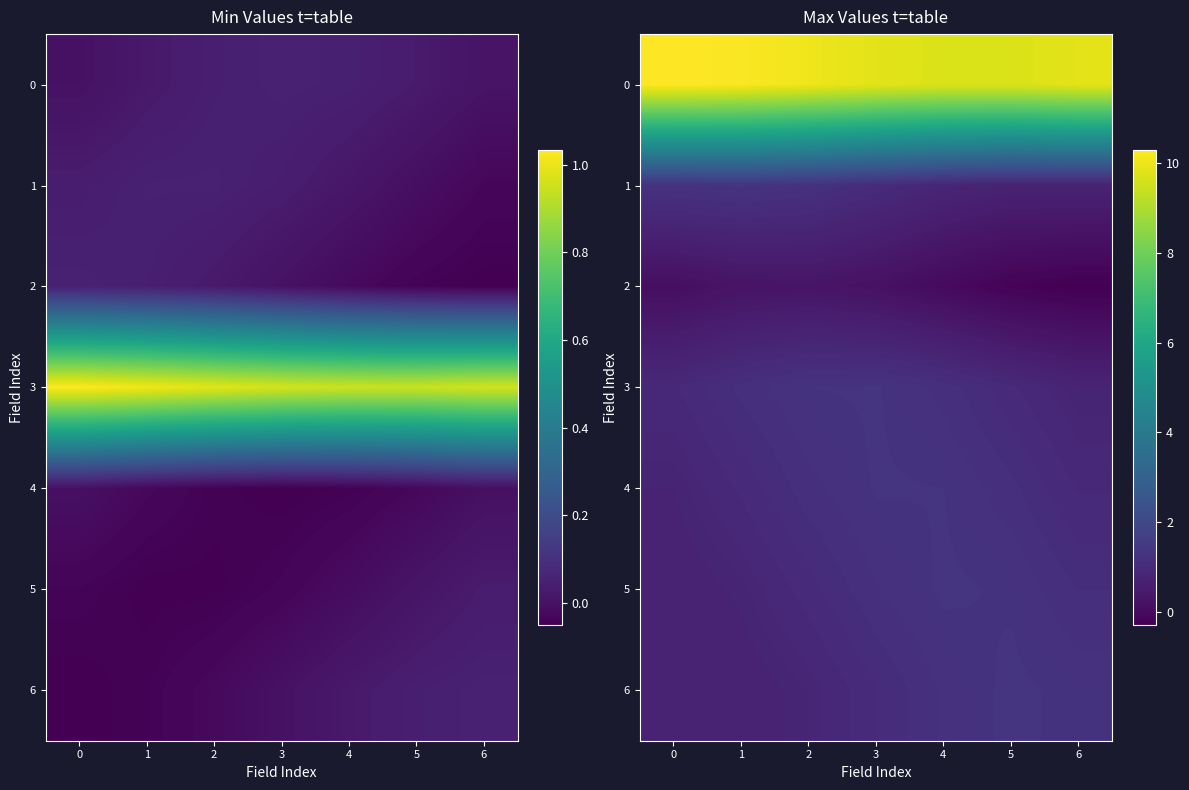

List the labels in order of 1 value, smallest first.

5, 6, 4, 3, 2, 0, 1